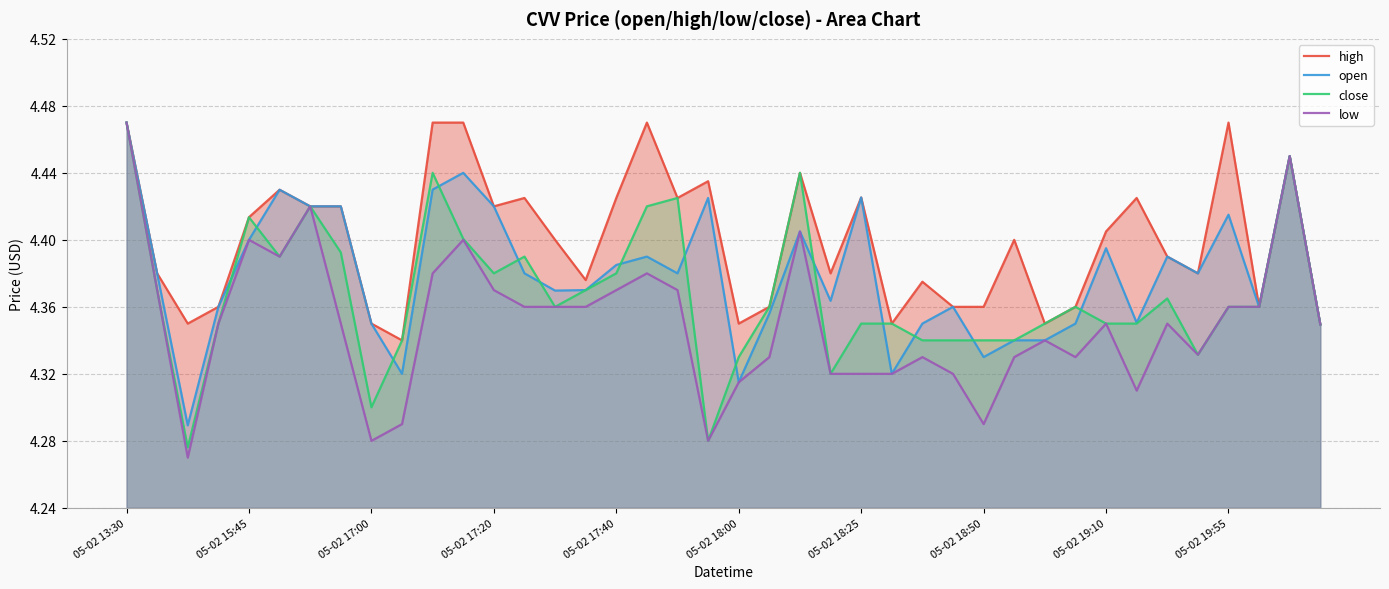

True or false: close and low intersect in this chart.

False